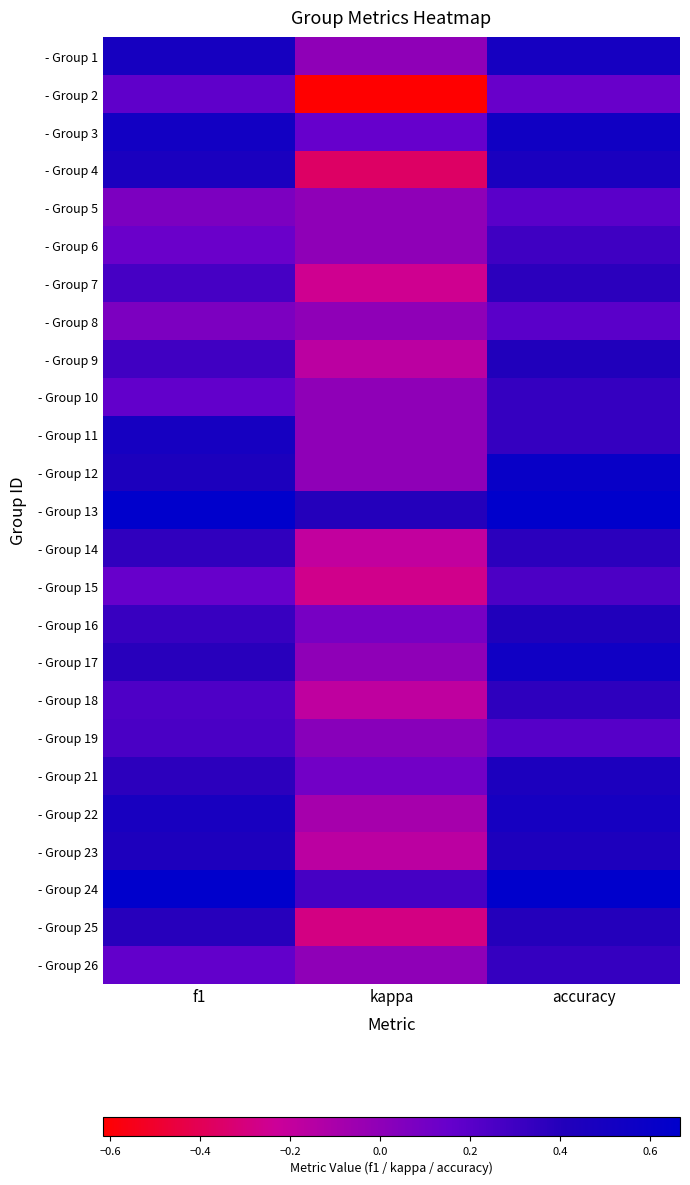

What is the minimum value shown in the chart?

-0.6